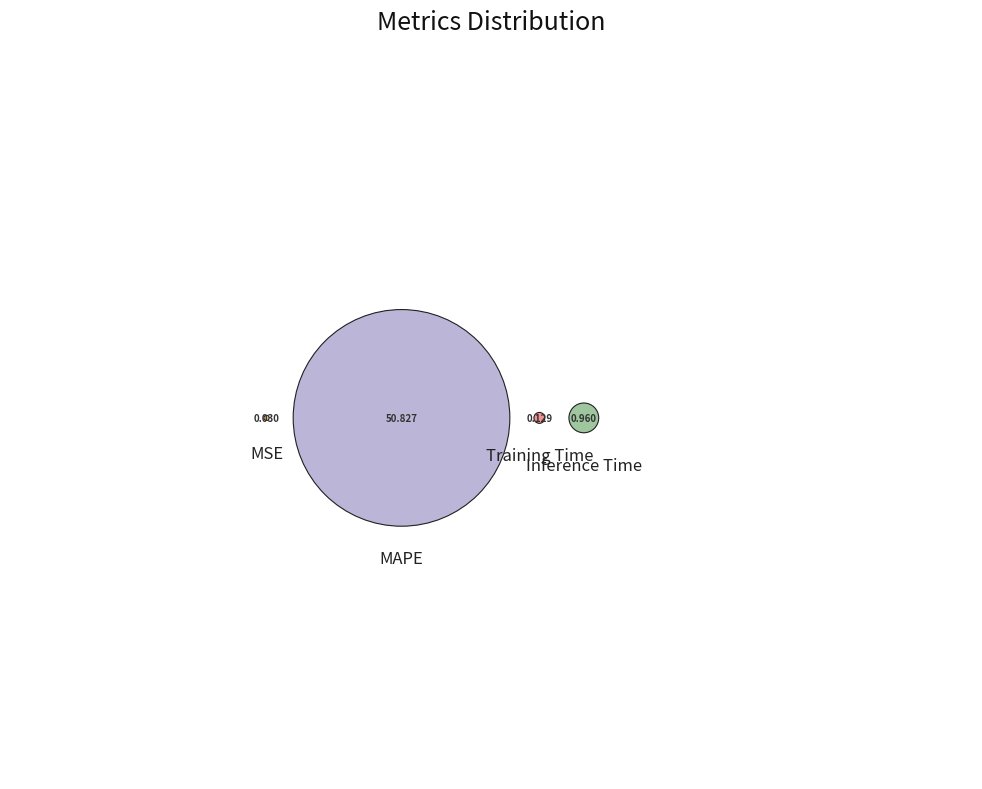

Rank the categories by value from highest to lowest.

MAPE, Inference Time, Training Time, MSE